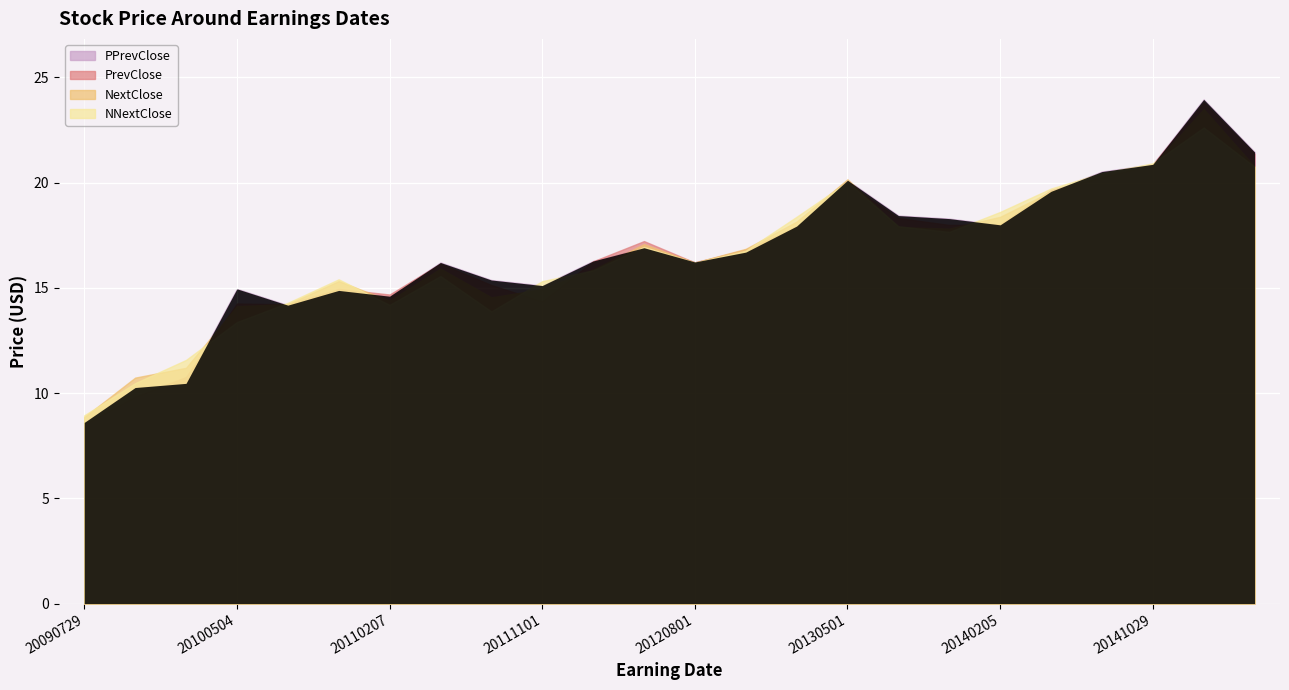

Reading right to left, transcribe all the data shown in this chart.

PPrevClose: 21.5	24.0	20.9	20.5	19.6	18.0	18.3	18.4	20.1	17.9	16.7	16.2	16.9	16.3	15.1	15.4	16.2	14.6	14.9	14.2	15.0	10.5	10.3	8.6
PrevClose: 21.4	23.8	20.9	20.2	19.6	18.0	18.0	18.3	20.0	17.9	16.8	16.2	17.2	16.3	14.4	15.1	16.1	14.7	14.9	14.2	14.3	10.8	9.8	8.5
NextClose: 20.8	23.5	20.8	20.4	19.6	18.4	17.8	17.9	20.2	18.1	16.9	16.2	17.1	15.9	14.9	14.5	15.9	14.4	15.3	14.2	14.1	11.2	10.7	8.9
NNextClose: 20.8	22.6	20.9	20.4	19.7	18.6	17.7	17.9	20.0	18.4	16.8	16.2	16.9	15.8	15.3	13.9	15.6	14.2	15.4	14.3	13.4	11.6	10.5	8.9